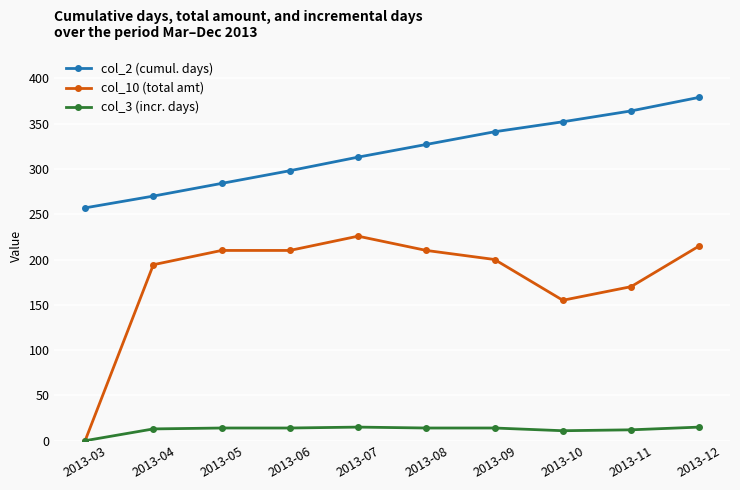

What is the average value of the col_2 (cumul. days) series?

318.5